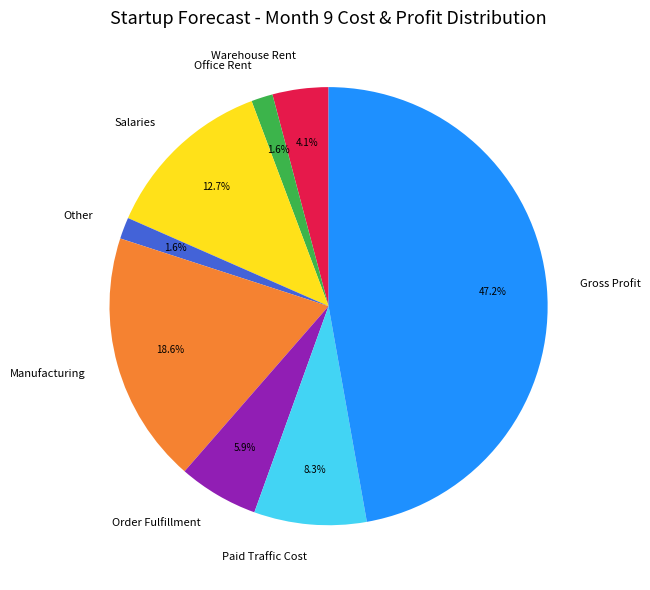

Which has a higher value, Other or Gross Profit?

Gross Profit